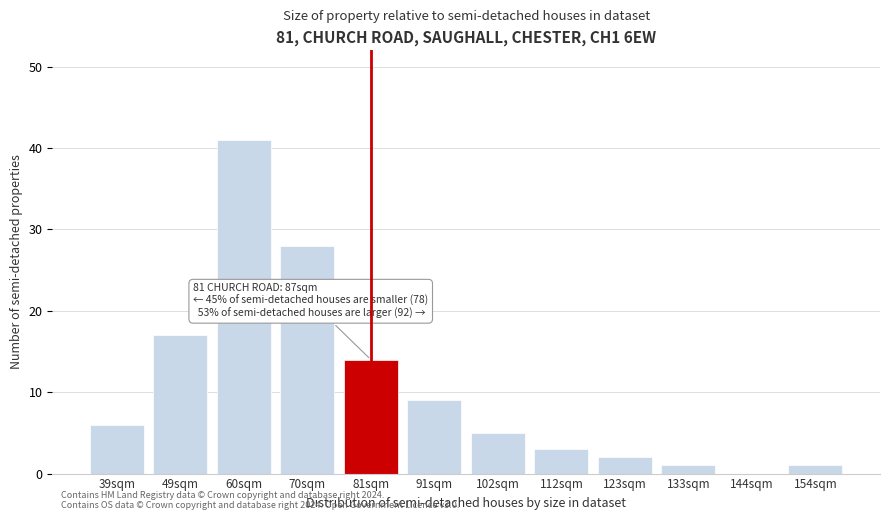

Reading left to right, extract all data points from this chart.

39sqm=6	49sqm=17	60sqm=41	70sqm=28	81sqm=14	91sqm=9	102sqm=5	112sqm=3	123sqm=2	133sqm=1	144sqm=0	154sqm=1